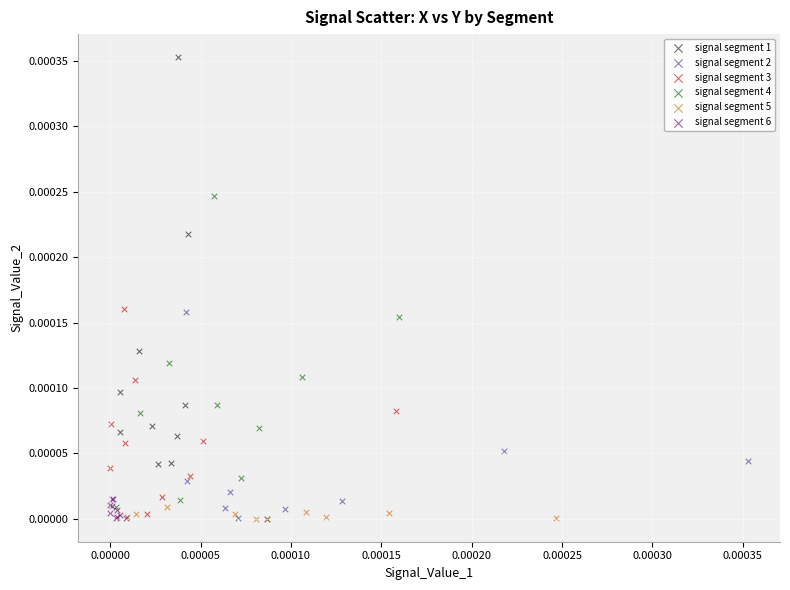

What are all the series names shown in the legend?

signal segment 1, signal segment 2, signal segment 3, signal segment 4, signal segment 5, signal segment 6